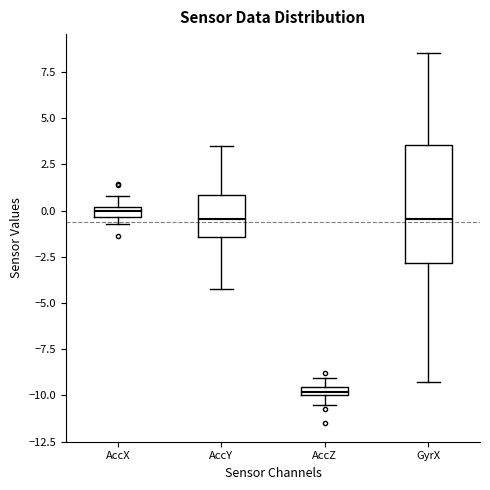

Where is the lower edge of the box for AccX on the y-axis? The values are not printed on the chart, so give them approximately, as read against the axis.

-0.5